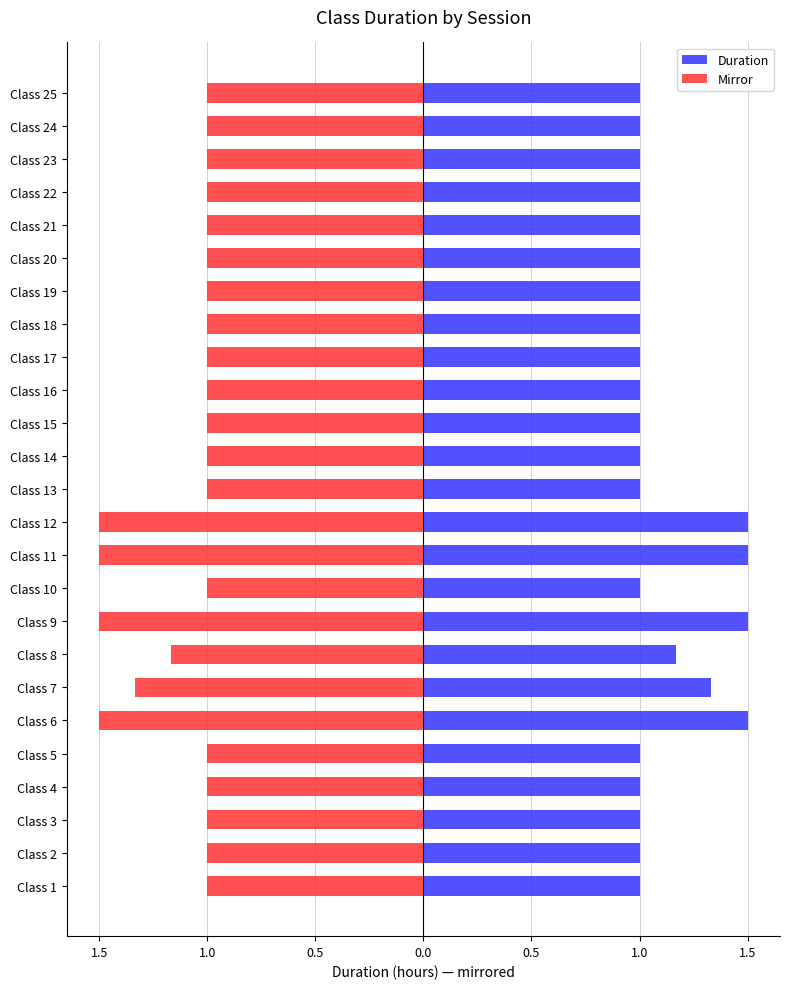

What is the difference between the second highest and minimum values in the Duration series?

0.5